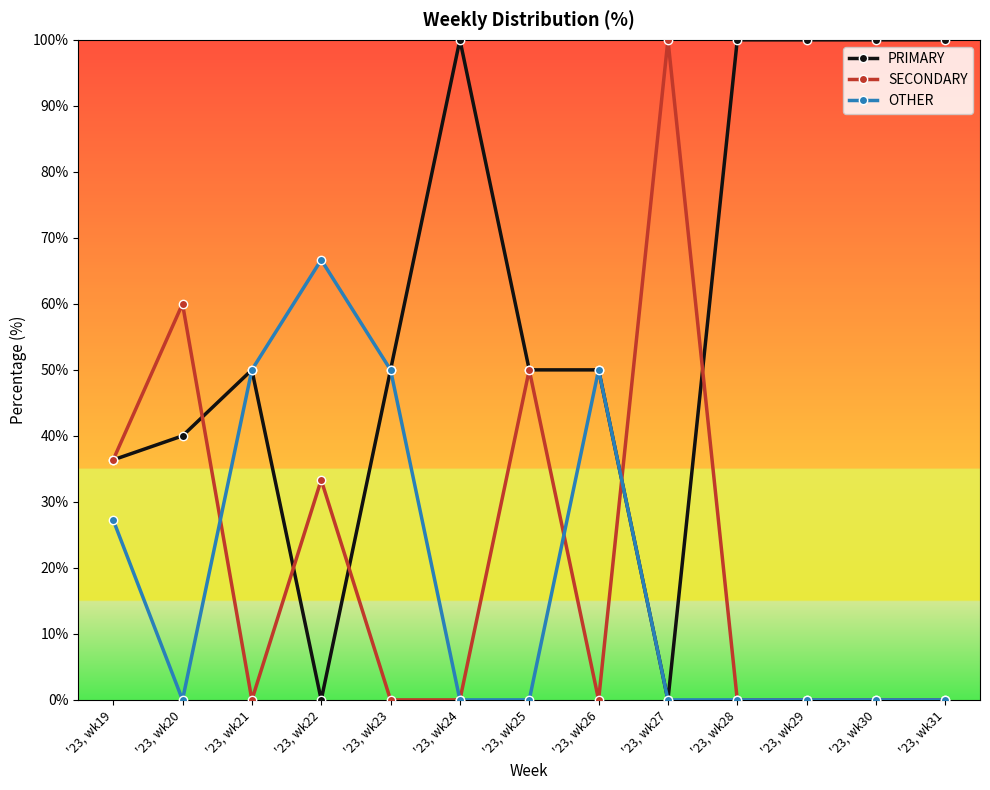

Where is the first local minimum for SECONDARY?

'23, wk21